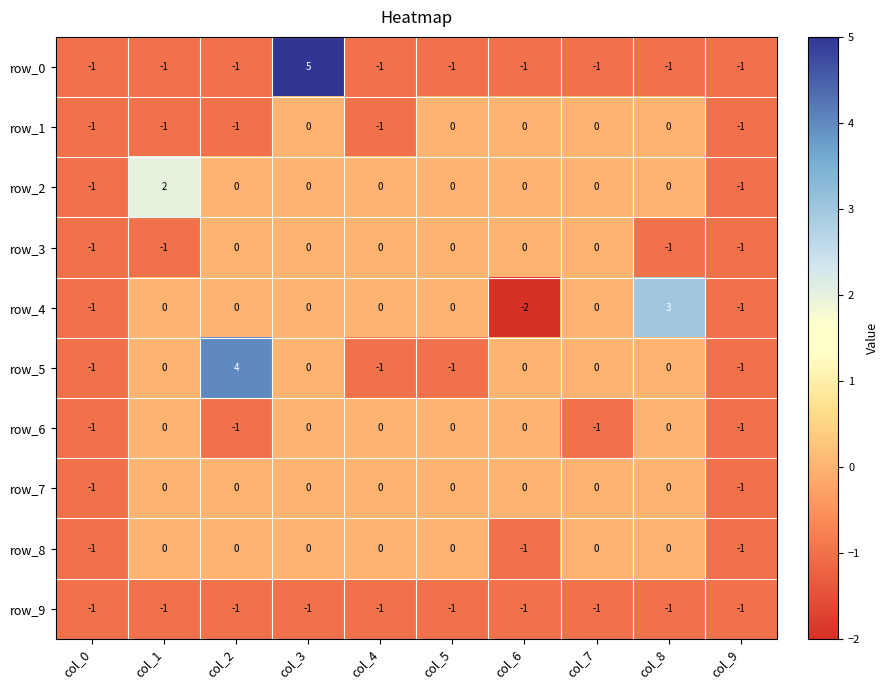

Reading left to right, what are all the values shown in this chart?

row_0: col_0=-1	col_1=-1	col_2=-1	col_3=5	col_4=-1	col_5=-1	col_6=-1	col_7=-1	col_8=-1	col_9=-1
row_1: col_0=-1	col_1=-1	col_2=-1	col_3=0	col_4=-1	col_5=0	col_6=0	col_7=0	col_8=0	col_9=-1
row_2: col_0=-1	col_1=2	col_2=0	col_3=0	col_4=0	col_5=0	col_6=0	col_7=0	col_8=0	col_9=-1
row_3: col_0=-1	col_1=-1	col_2=0	col_3=0	col_4=0	col_5=0	col_6=0	col_7=0	col_8=-1	col_9=-1
row_4: col_0=-1	col_1=0	col_2=0	col_3=0	col_4=0	col_5=0	col_6=-2	col_7=0	col_8=3	col_9=-1
row_5: col_0=-1	col_1=0	col_2=4	col_3=0	col_4=-1	col_5=-1	col_6=0	col_7=0	col_8=0	col_9=-1
row_6: col_0=-1	col_1=0	col_2=-1	col_3=0	col_4=0	col_5=0	col_6=0	col_7=-1	col_8=0	col_9=-1
row_7: col_0=-1	col_1=0	col_2=0	col_3=0	col_4=0	col_5=0	col_6=0	col_7=0	col_8=0	col_9=-1
row_8: col_0=-1	col_1=0	col_2=0	col_3=0	col_4=0	col_5=0	col_6=-1	col_7=0	col_8=0	col_9=-1
row_9: col_0=-1	col_1=-1	col_2=-1	col_3=-1	col_4=-1	col_5=-1	col_6=-1	col_7=-1	col_8=-1	col_9=-1